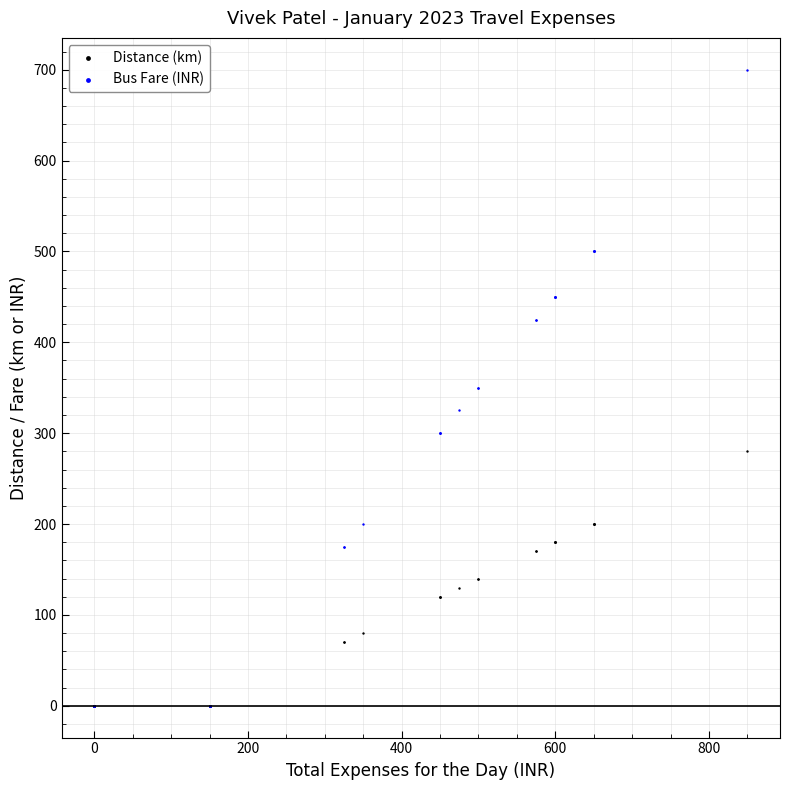

What are all the series names shown in the legend?

Distance (km), Bus Fare (INR)